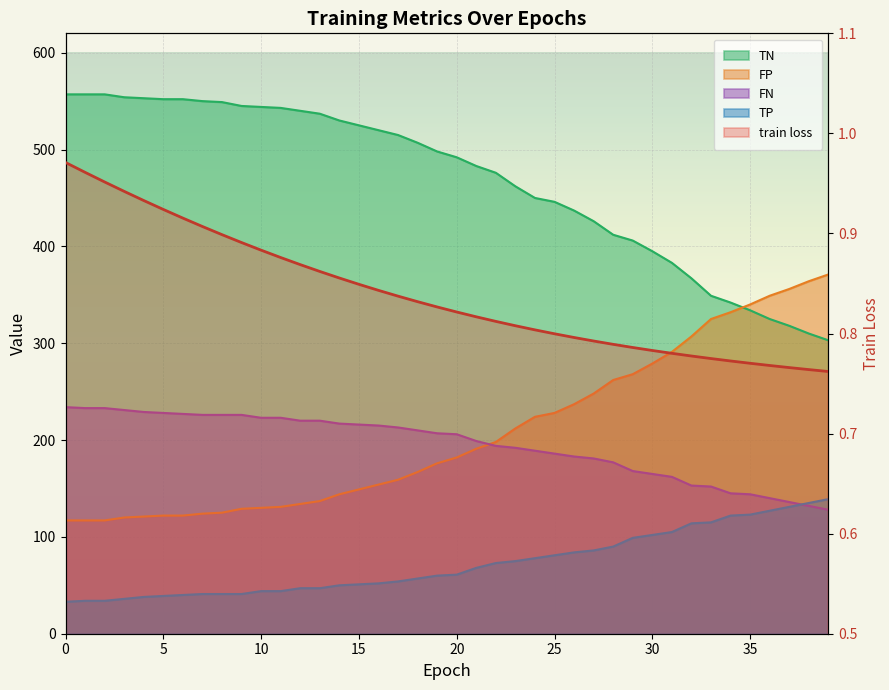

The value at 12 is 1.4. True or false?

False